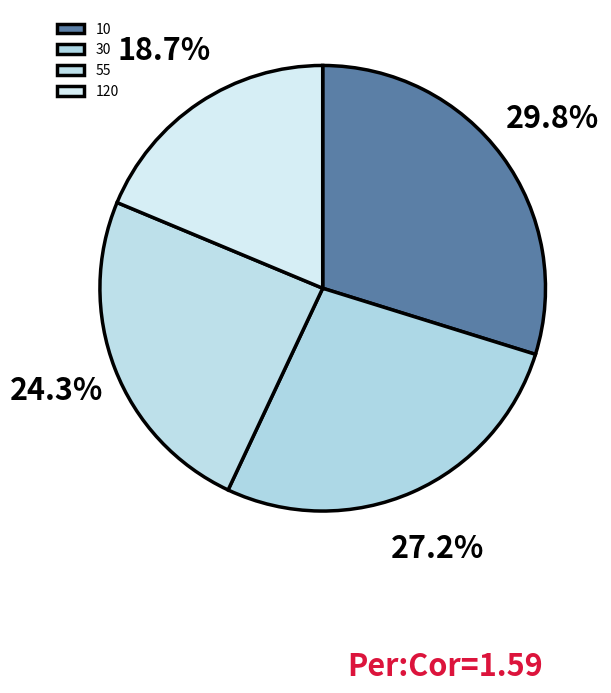

To the nearest percent, what is the difference between the largest and smallest slice percentages?

11%